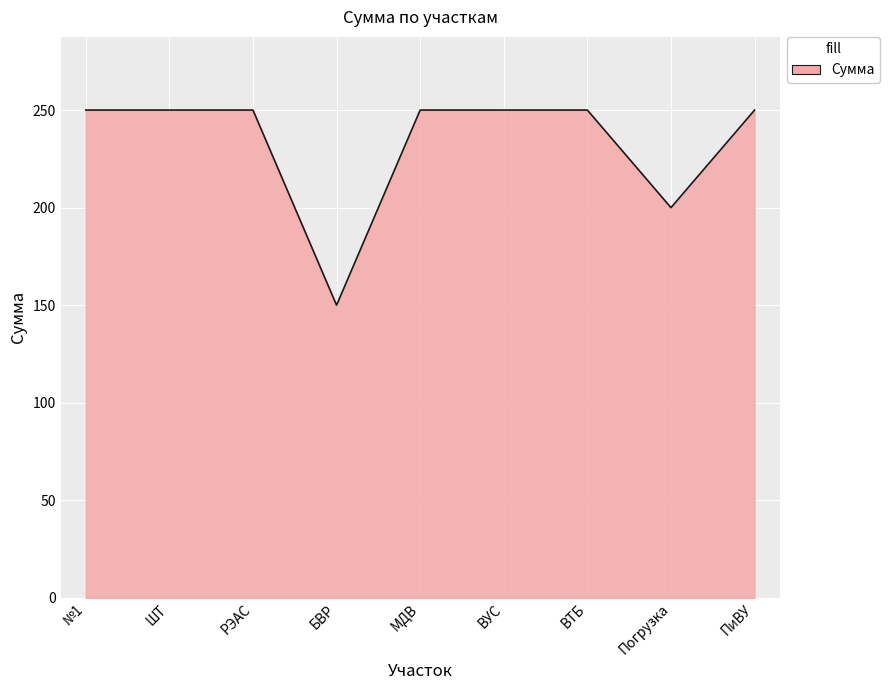

The value at МДВ is 250. True or false?

True